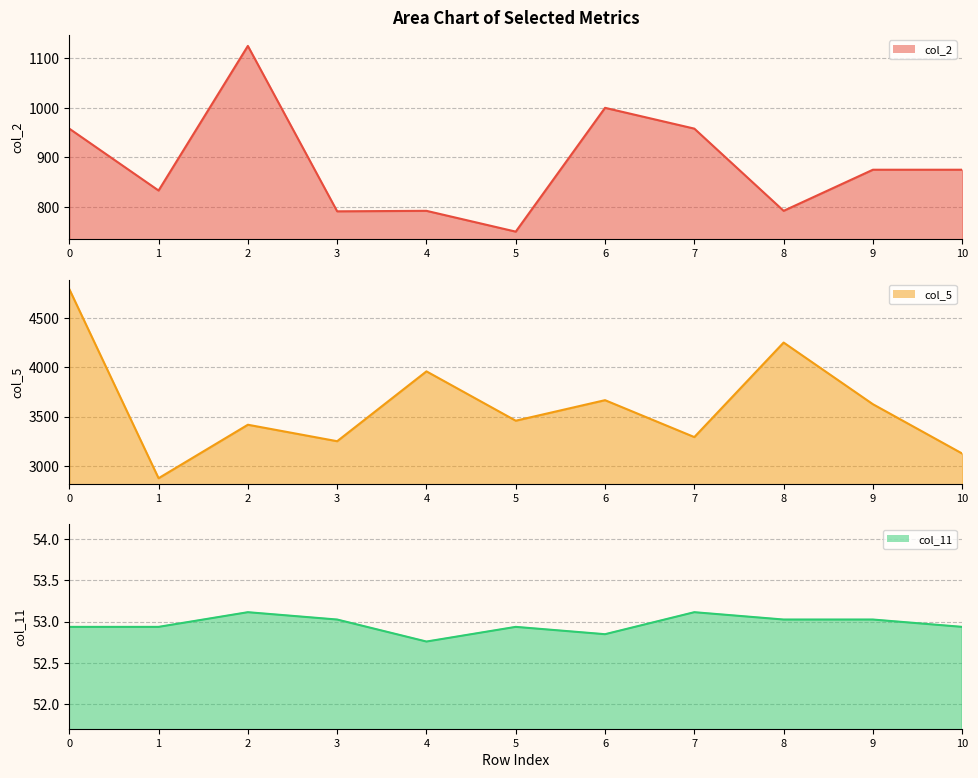

Between 8 and 9, which series saw the biggest shift?

col_5 line